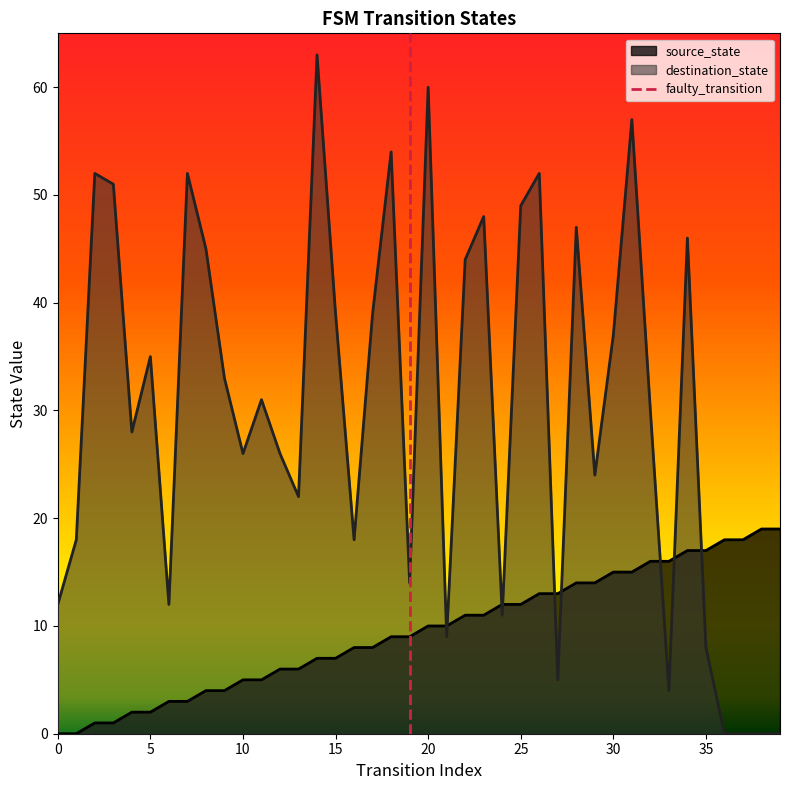

Reading left to right, list all the values displayed in this chart.

source_state: 0=0	1=0	2=1	3=1	4=2	5=2	6=3	7=3	8=4	9=4	10=5	11=5	12=6	13=6	14=7	15=7	16=8	17=8	18=9	19=9	20=10	21=10	22=11	23=11	24=12	25=12	26=13	27=13	28=14	29=14	30=15	31=15	32=16	33=16	34=17	35=17	36=18	37=18	38=19	39=19
destination_state: 0=12	1=18	2=52	3=51	4=28	5=35	6=12	7=52	8=45	9=33	10=26	11=31	12=26	13=22	14=63	15=39	16=18	17=39	18=54	19=14	20=60	21=9	22=44	23=48	24=11	25=49	26=52	27=5	28=47	29=24	30=37	31=57	32=30	33=4	34=46	35=8	36=0	37=0	38=0	39=0